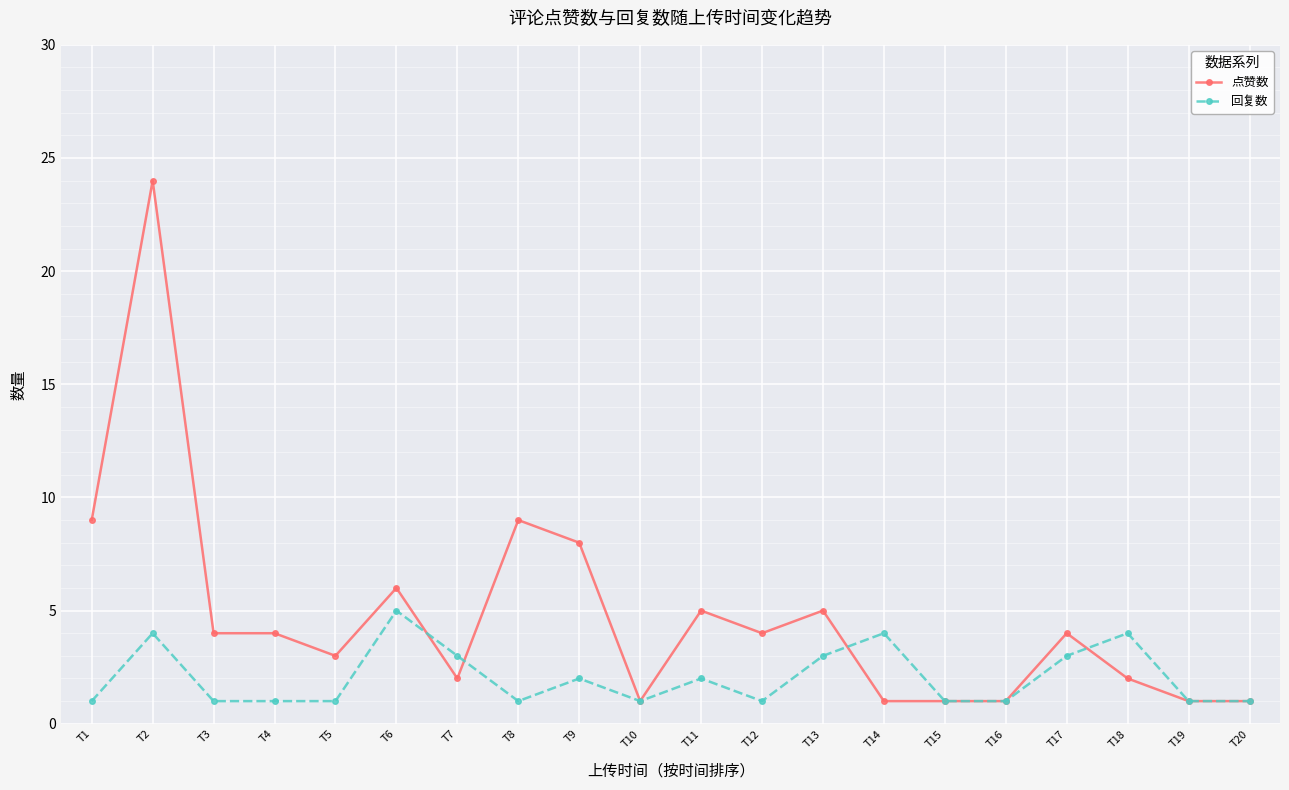

Rank the series by their maximum value, from highest to lowest.

点赞数, 回复数